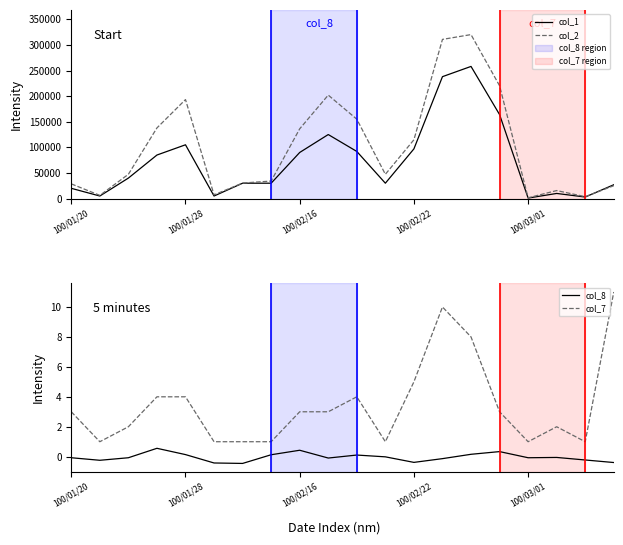

What is the spread (max minus min) of values at 100/01/20?

28700.1